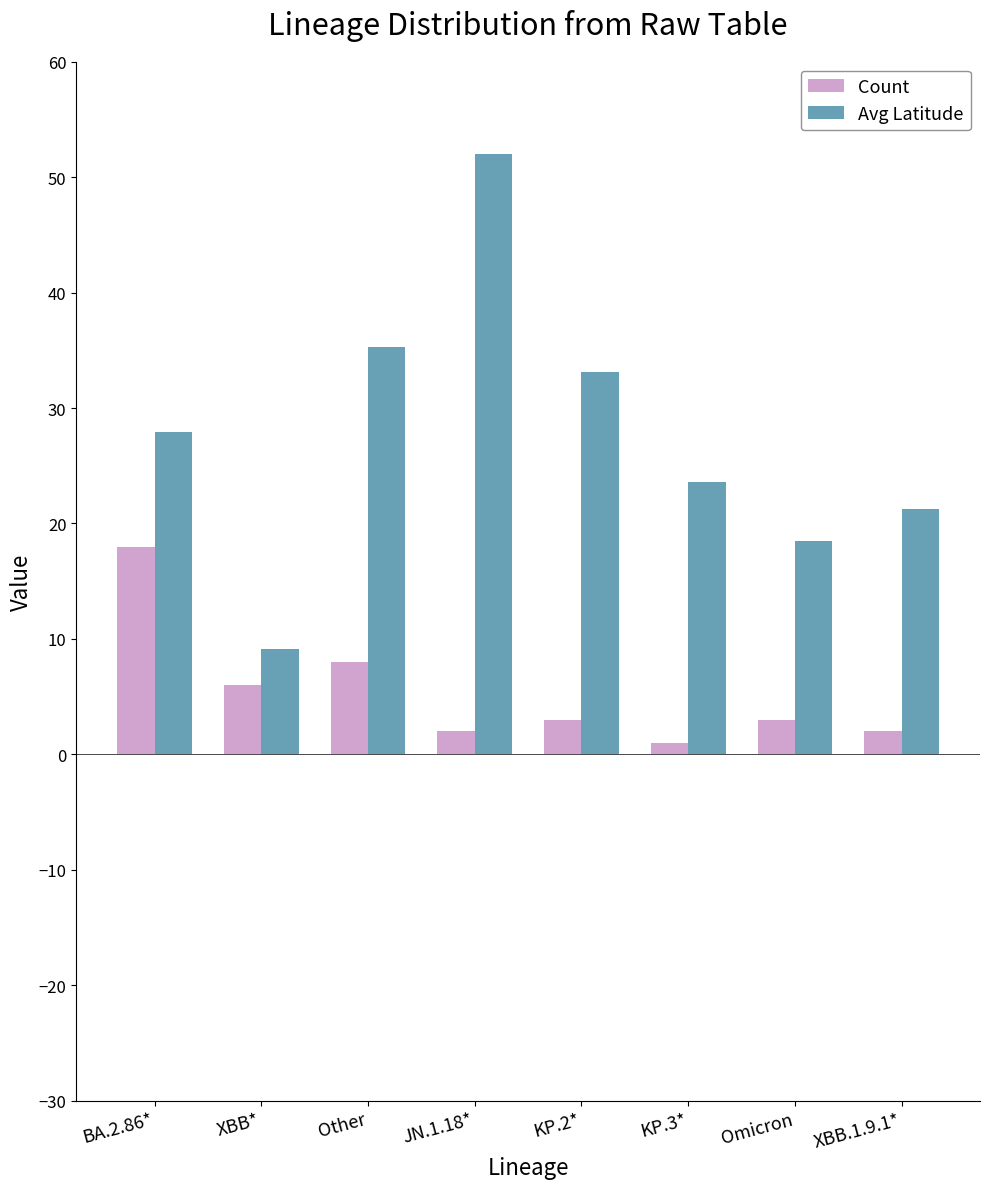

Is the value of Count at JN.1.18* greater than the value of Avg Latitude at XBB*?

No